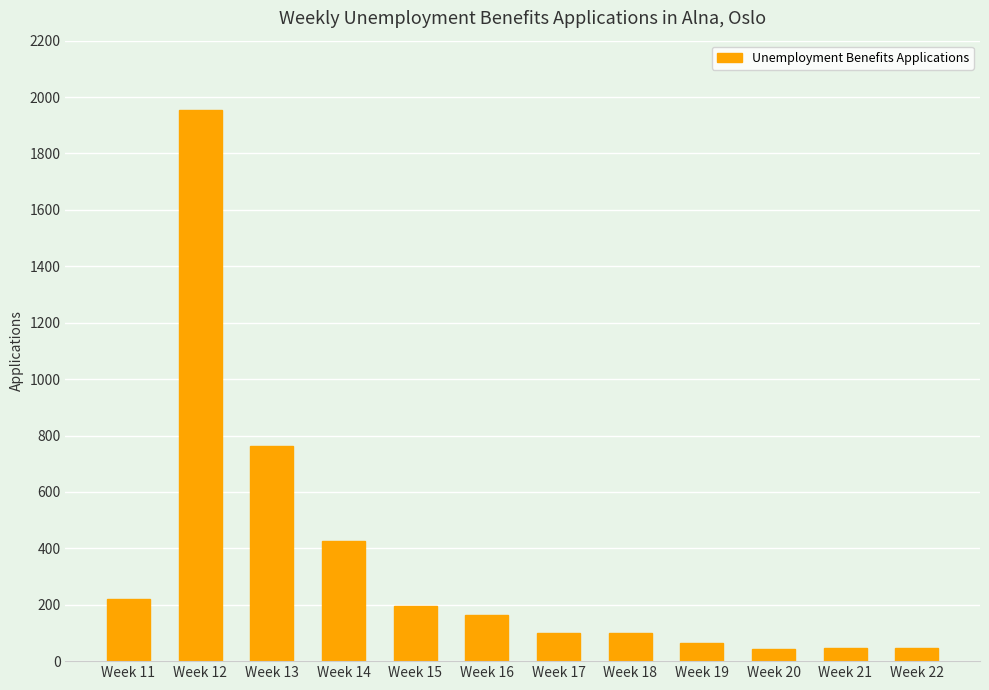

What is the difference between the second highest and second lowest values?

718